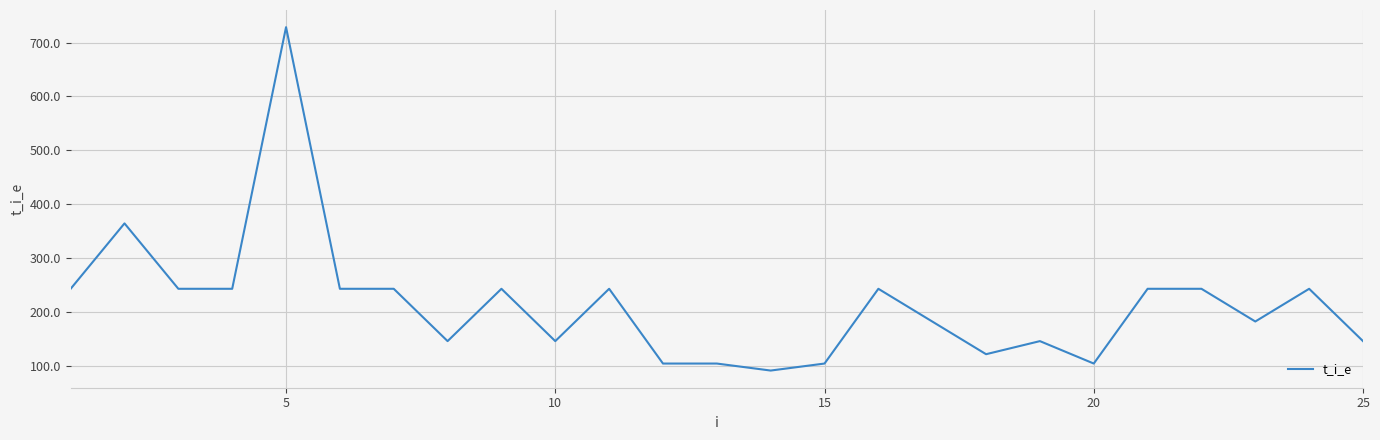

What is the greatest value displayed?

728.6